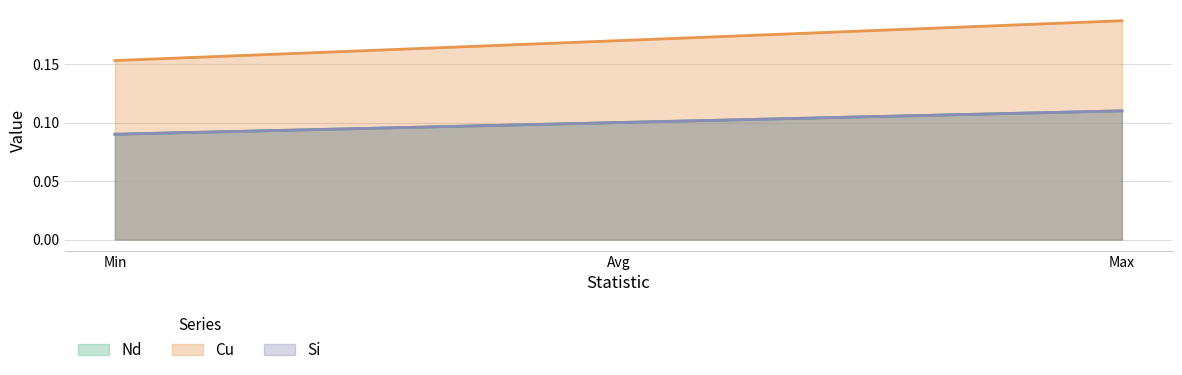

At which category is the sum across all series the highest?

Max